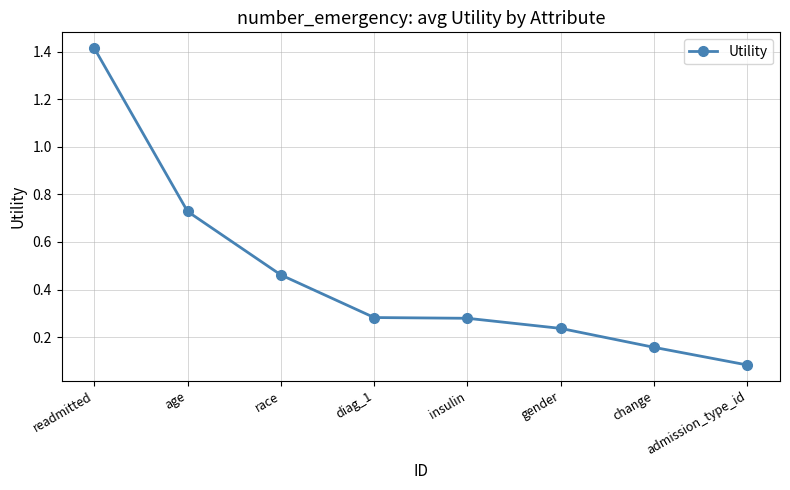

At which category does the chart reach its minimum across all series?

admission_type_id